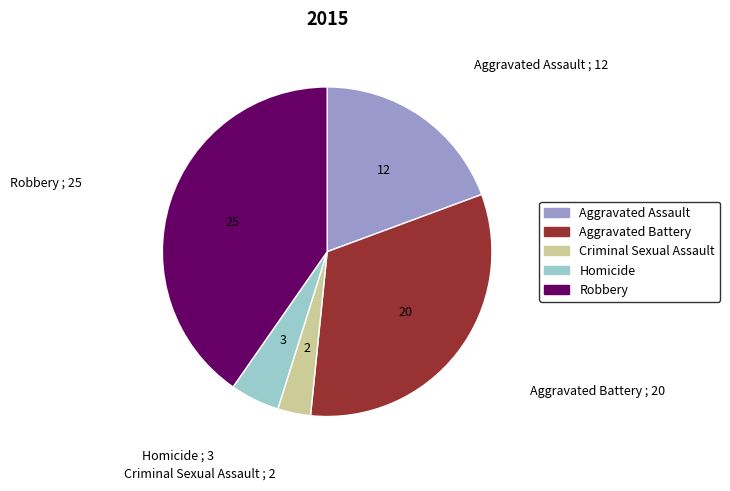

True or false: Homicide accounts for 5% of the total.

True